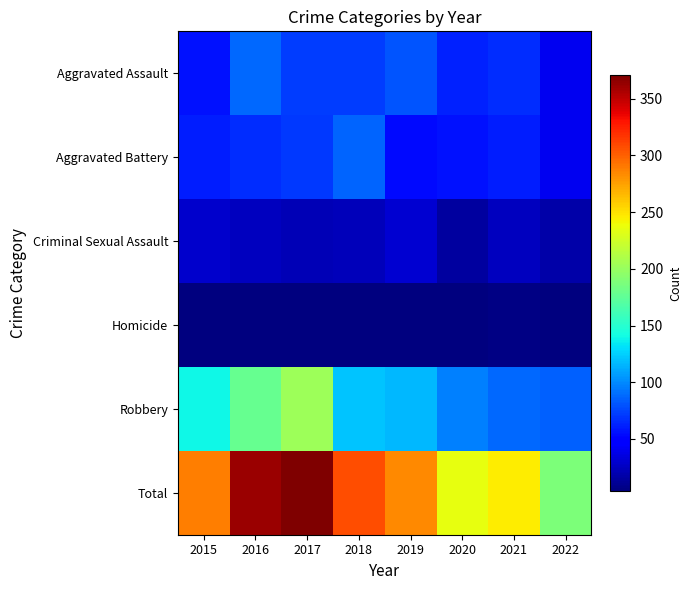

What is the smallest value displayed?

4